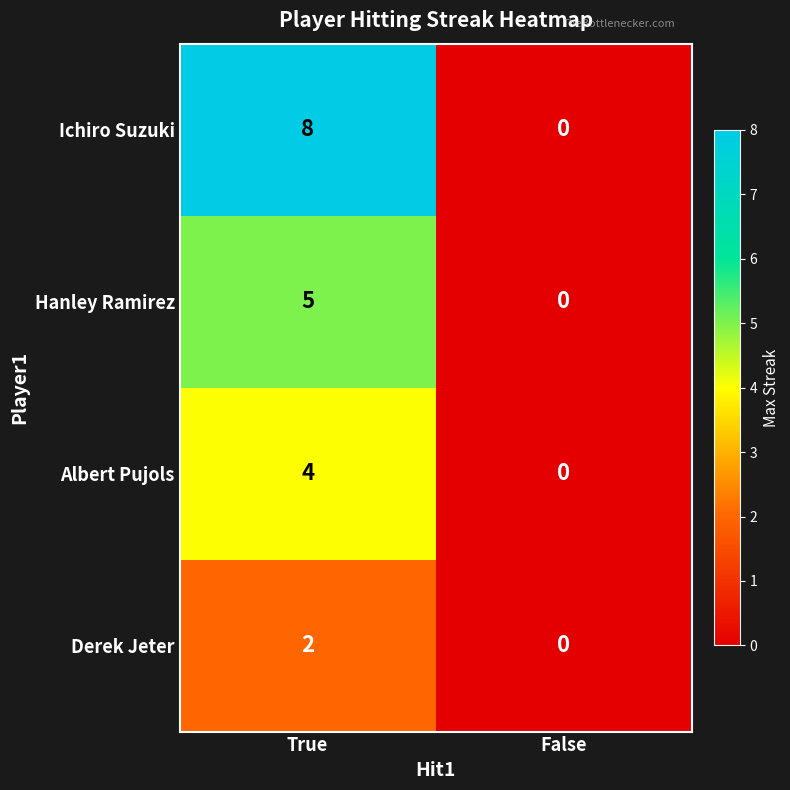

What is the sum of all Ichiro Suzuki values?

8